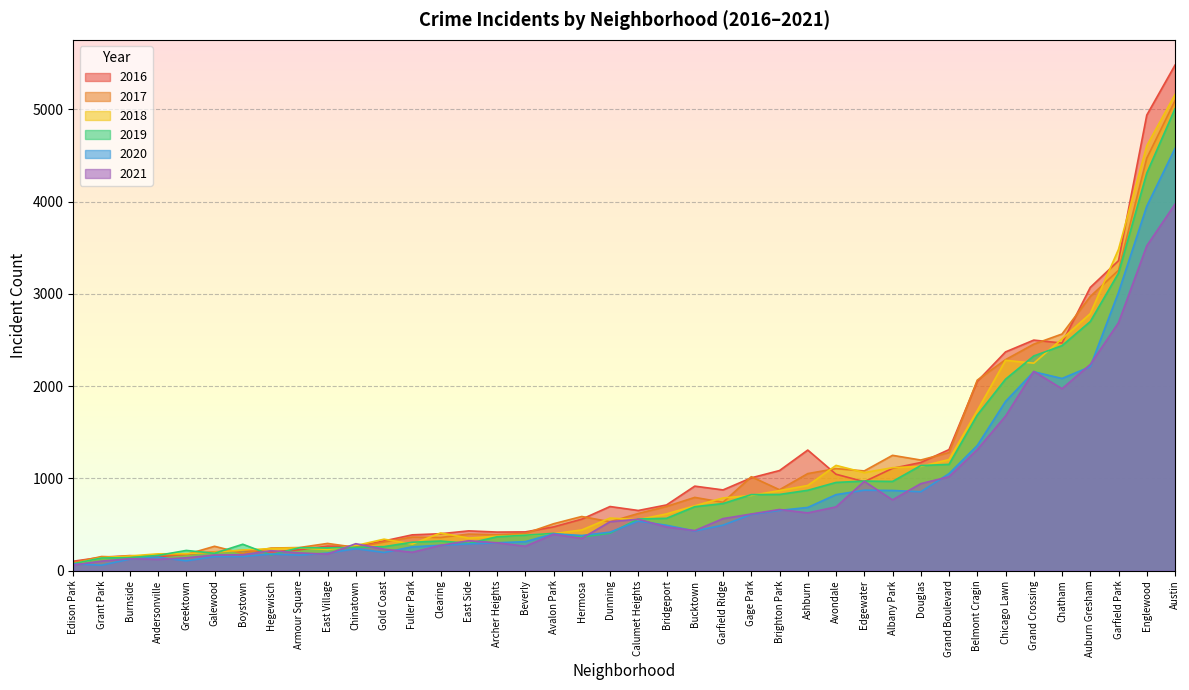

The 2019 series shows 248 at East Village. True or false?

True